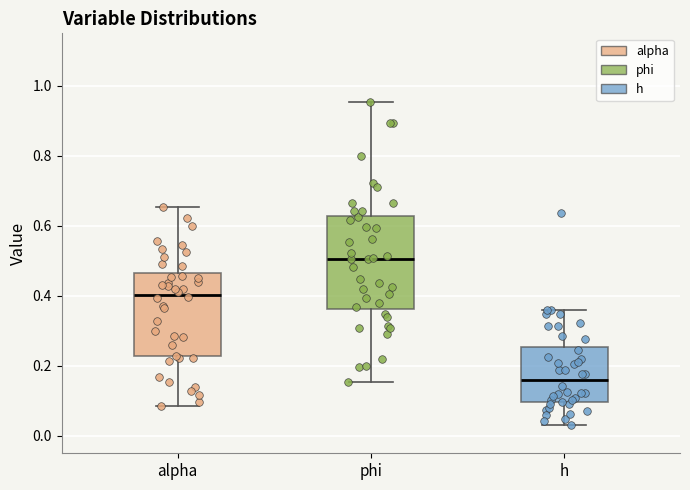

Reading left to right, transcribe this box plot: for each box, give where its median line is, the range the box spans, and where its two whiskers end, as read against the y-axis. The values are not printed on the chart, so give them approximately, as read against the axis.

alpha: median 0.40, box 0.22 to 0.46, whiskers 0.08 to 0.66
phi: median 0.50, box 0.36 to 0.62, whiskers 0.16 to 0.96
h: median 0.16, box 0.10 to 0.26, whiskers 0.04 to 0.36